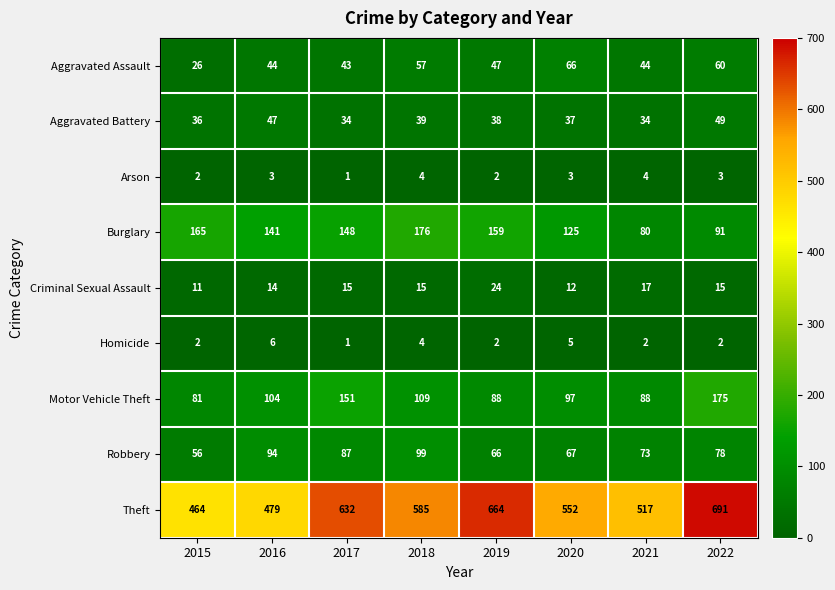

List the series in order of their peak value, highest first.

Theft, Burglary, Motor Vehicle Theft, Robbery, Aggravated Assault, Aggravated Battery, Criminal Sexual Assault, Homicide, Arson